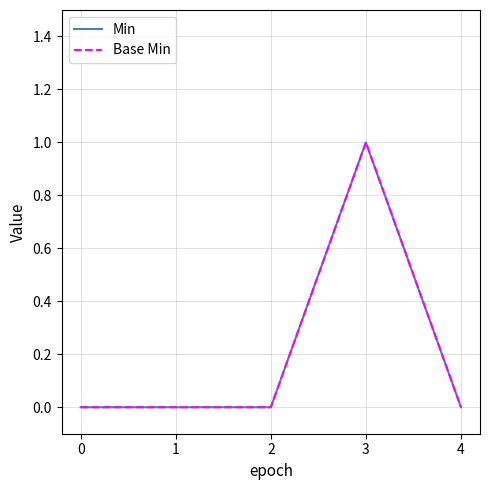

Reading left to right, what are all the values shown in this chart?

Min: 0=0	1=0	2=0	3=1	4=0
Base Min: 0=0	1=0	2=0	3=1	4=0